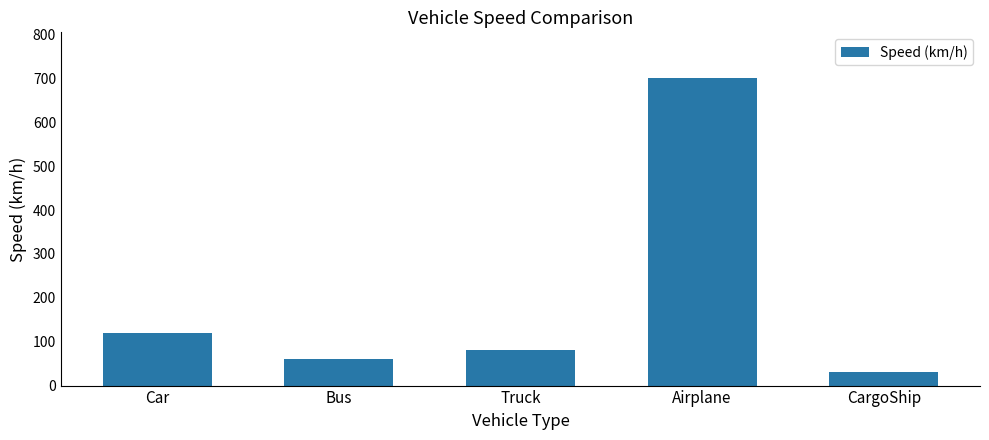

What is the label of the 2nd bar from the right?

Airplane